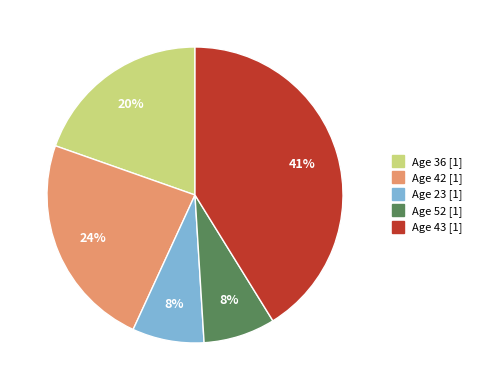

To the nearest percent, what is the average slice percentage?

20%